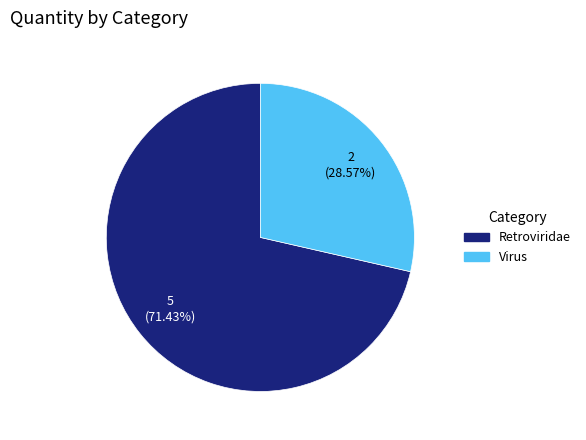

Rank the categories by value from lowest to highest.

Virus, Retroviridae